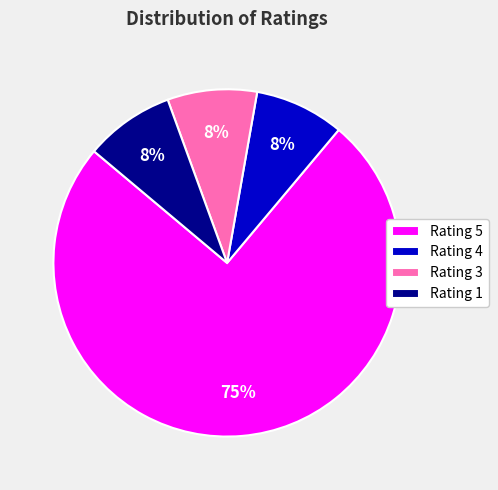

True or false: Rating 3 accounts for 8% of the total.

True